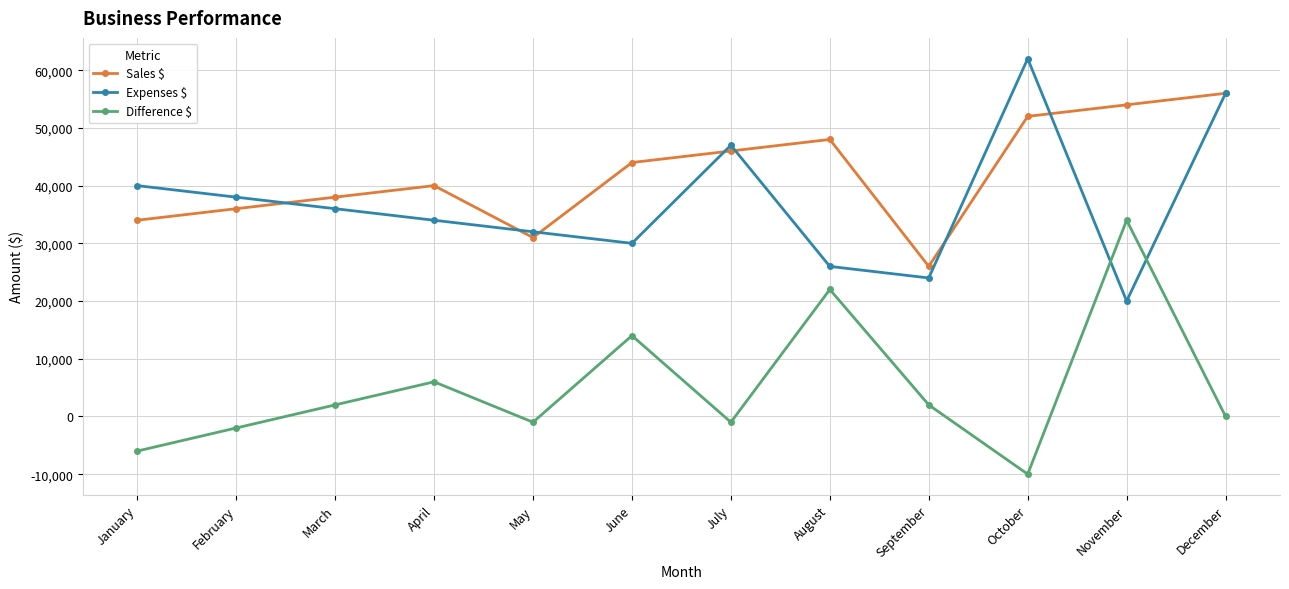

What is the smallest value displayed?

-10000